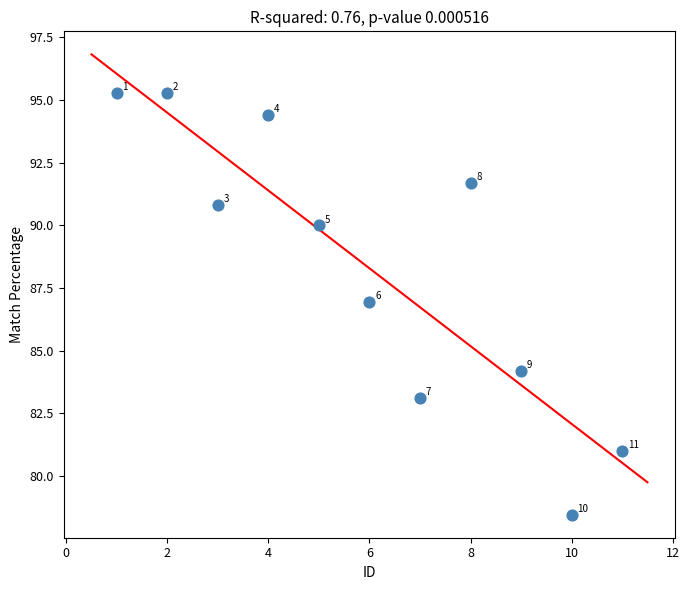

What is the range of X values (max minus min)?

10.0